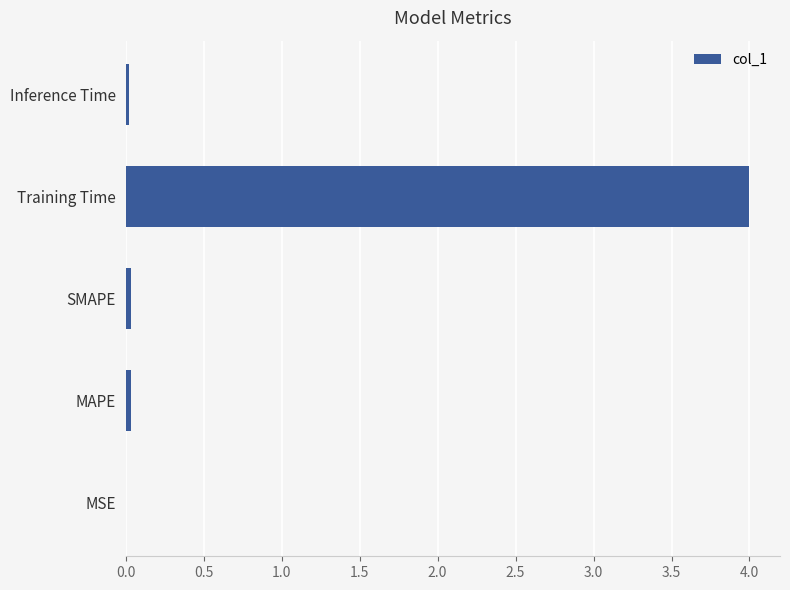

What is the sum of all values?

4.1